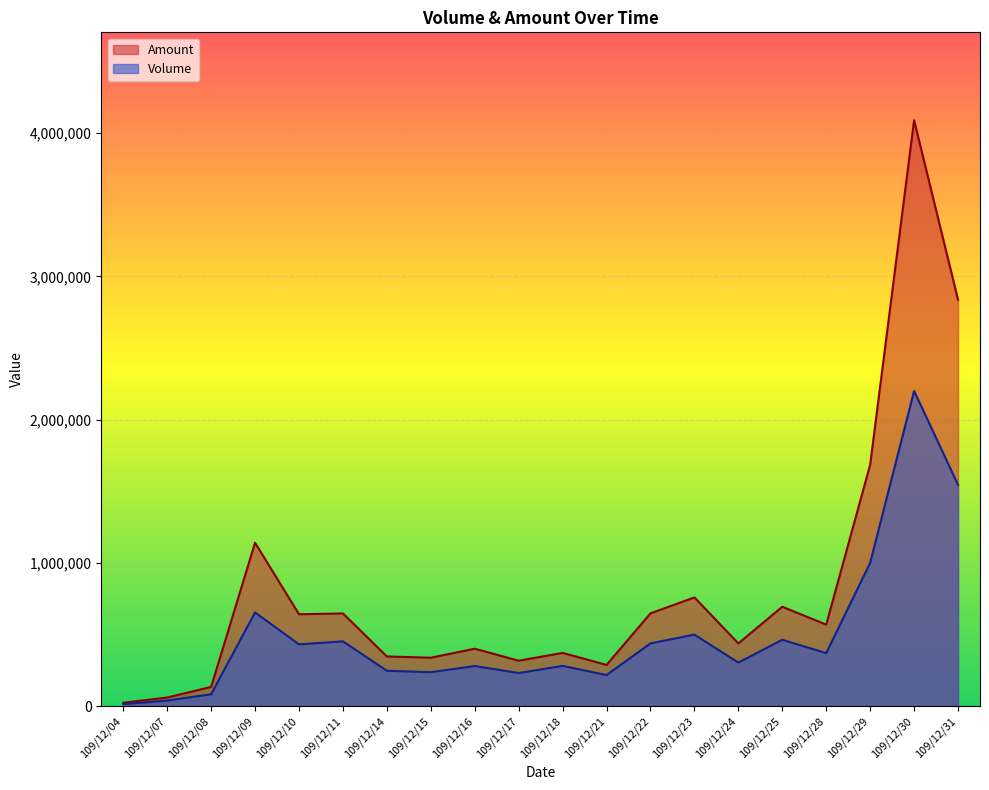

Is it true that Amount equals 338717 at 109/12/23?

False